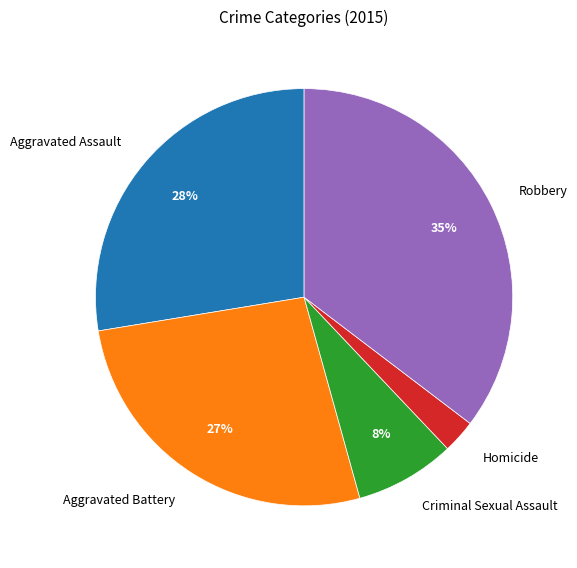

Do Aggravated Battery and Criminal Sexual Assault together represent more than half of the pie?

No